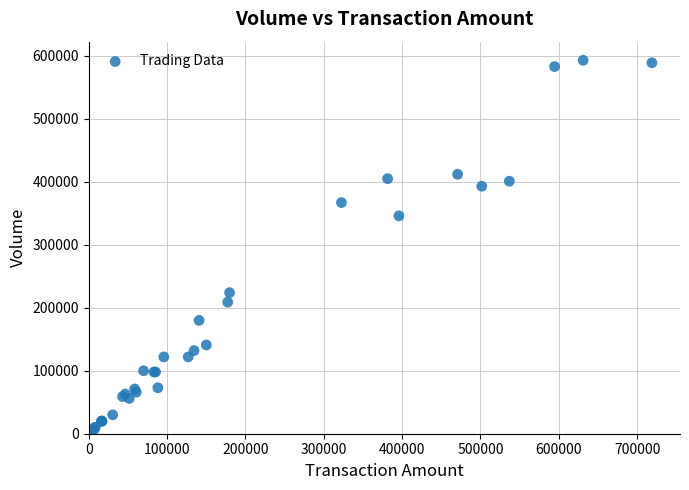

What Y value in the scatter plot is closest to 297500?

346000